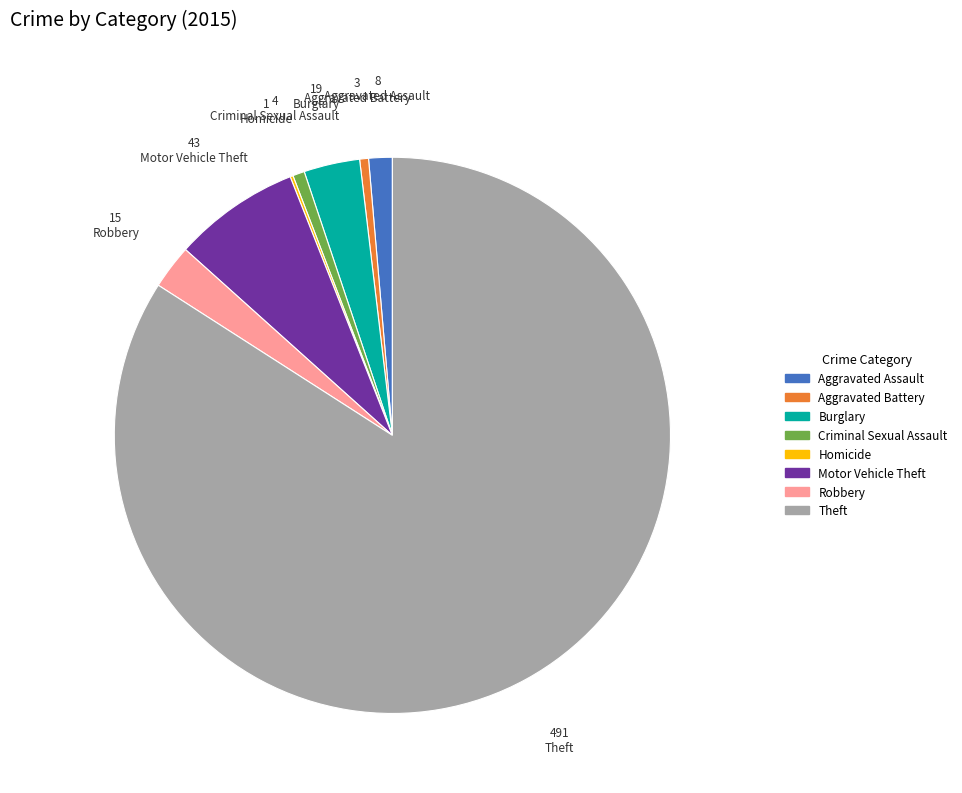

Is it true that Burglary is 3% of the pie?

True